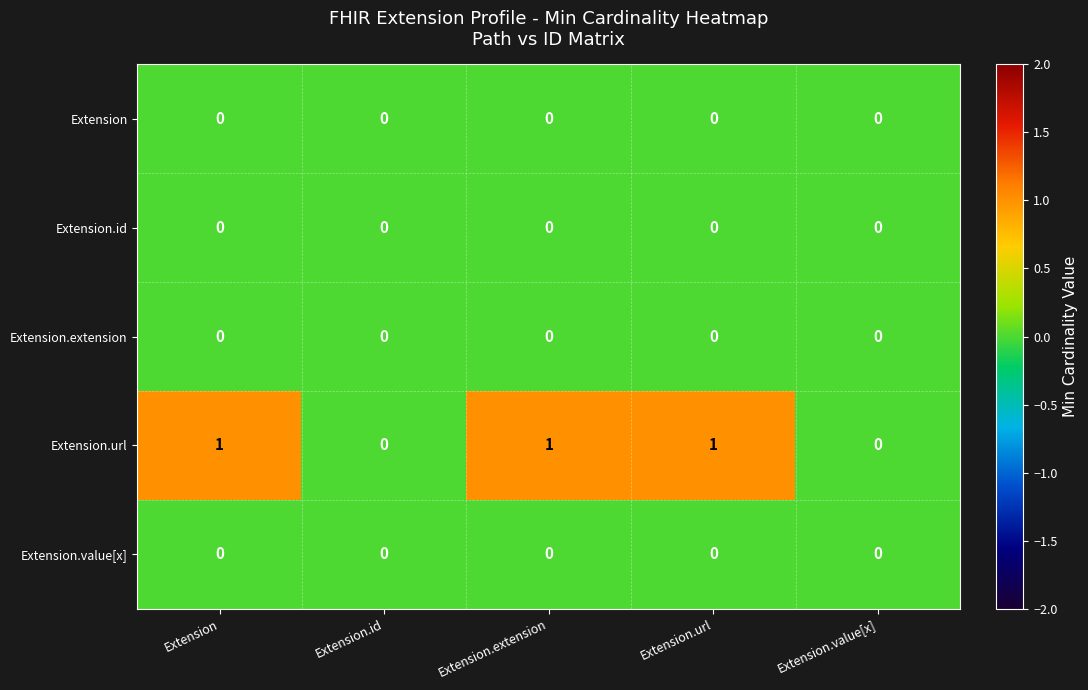

How many distinct data groups are displayed?

5